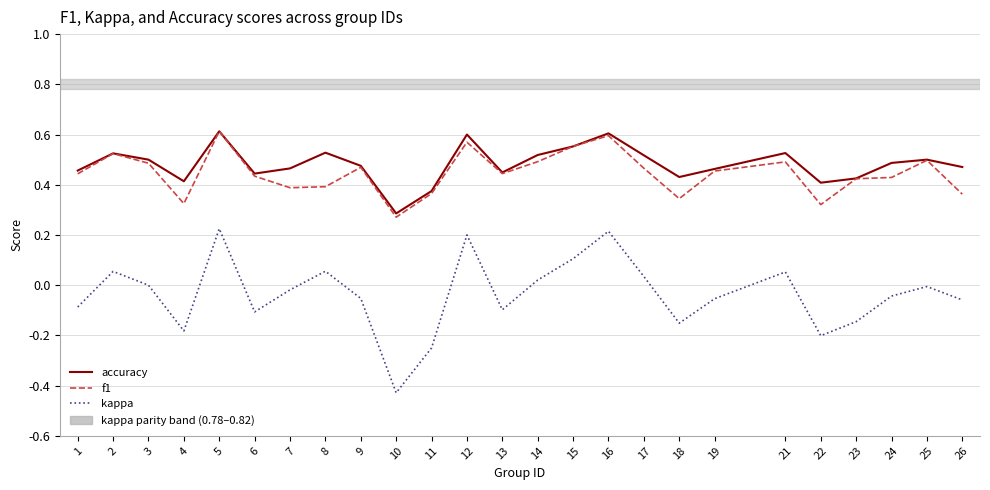

Between 7 and 18, which series saw the biggest shift?

kappa